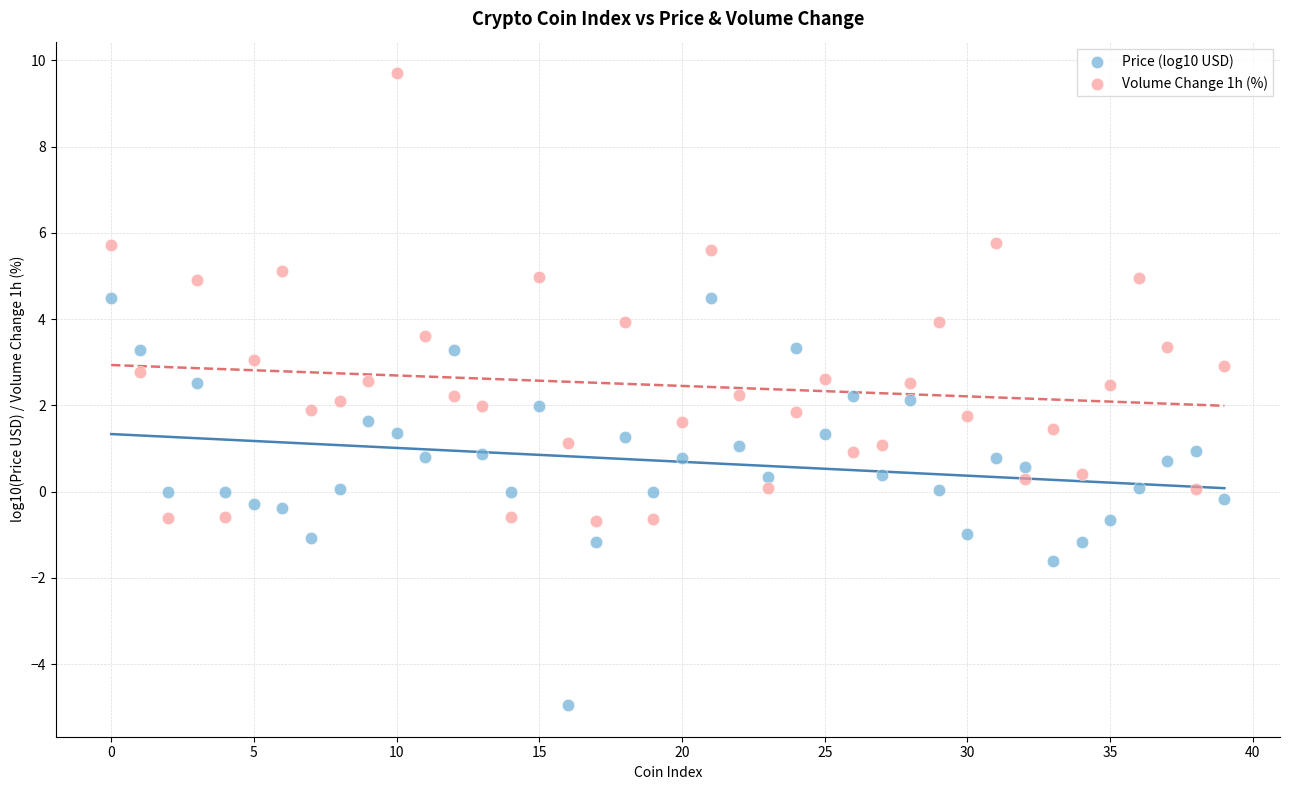

Which series contains the lowest Y value?

Price (log10 USD)